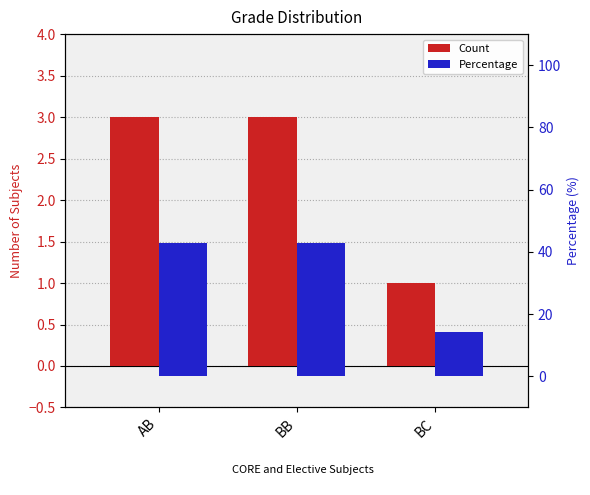

How many bars are there in each group?

2